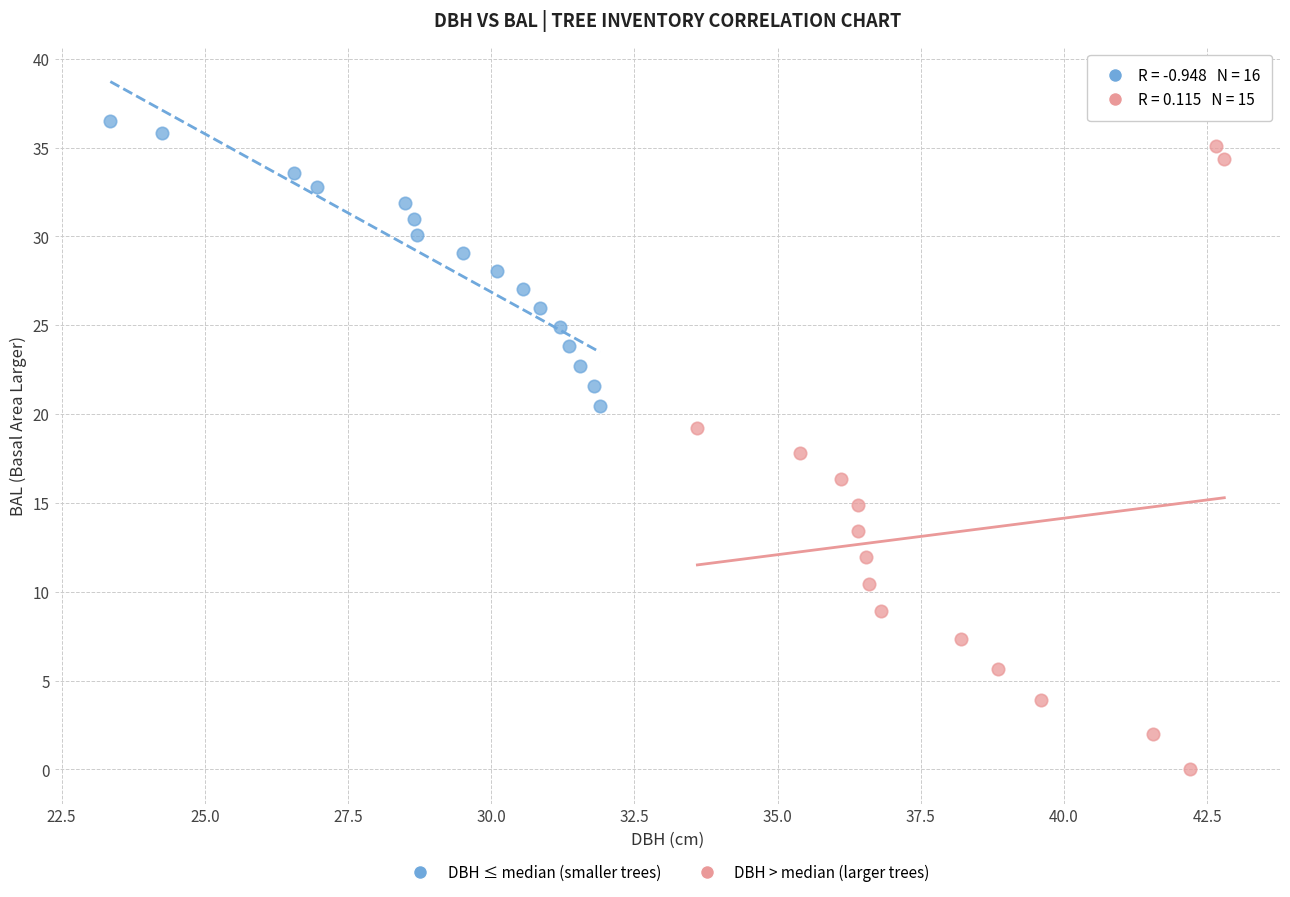

Which series has the largest Y range (max minus min)?

DBH > median (larger trees)